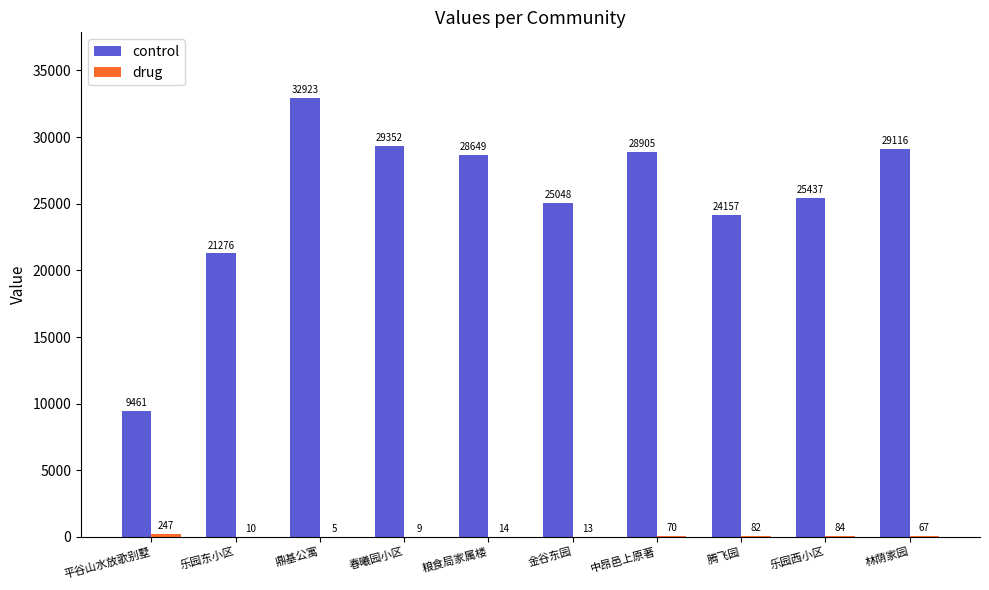

Which series has the largest total across all categories?

control